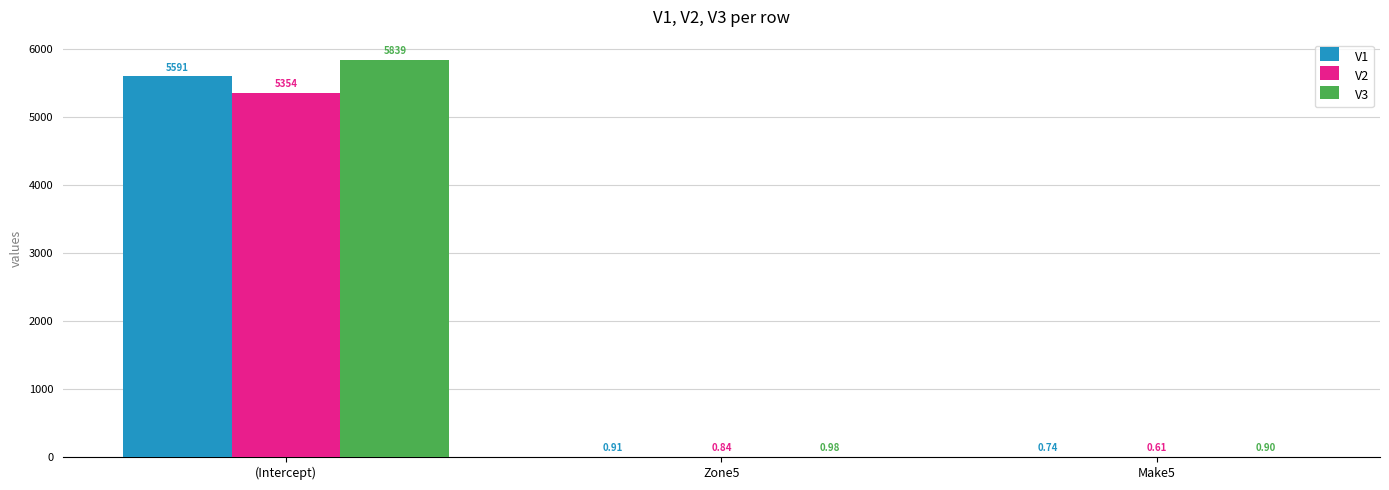

What is the greatest value displayed?

5838.9